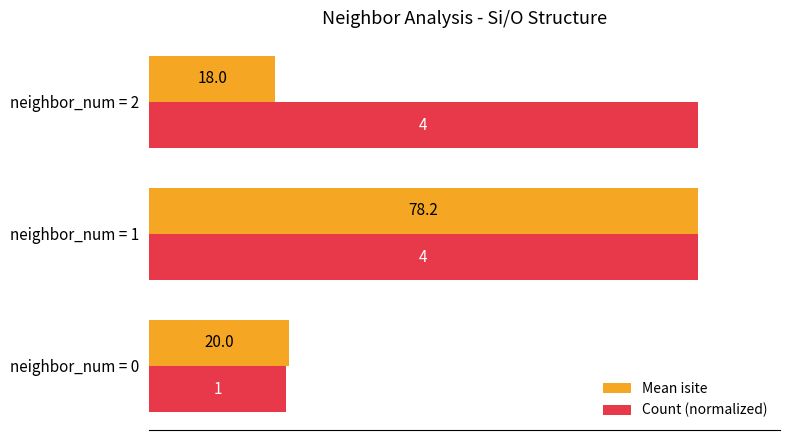

What are all the series names shown in the legend?

Mean isite, Count (normalized)